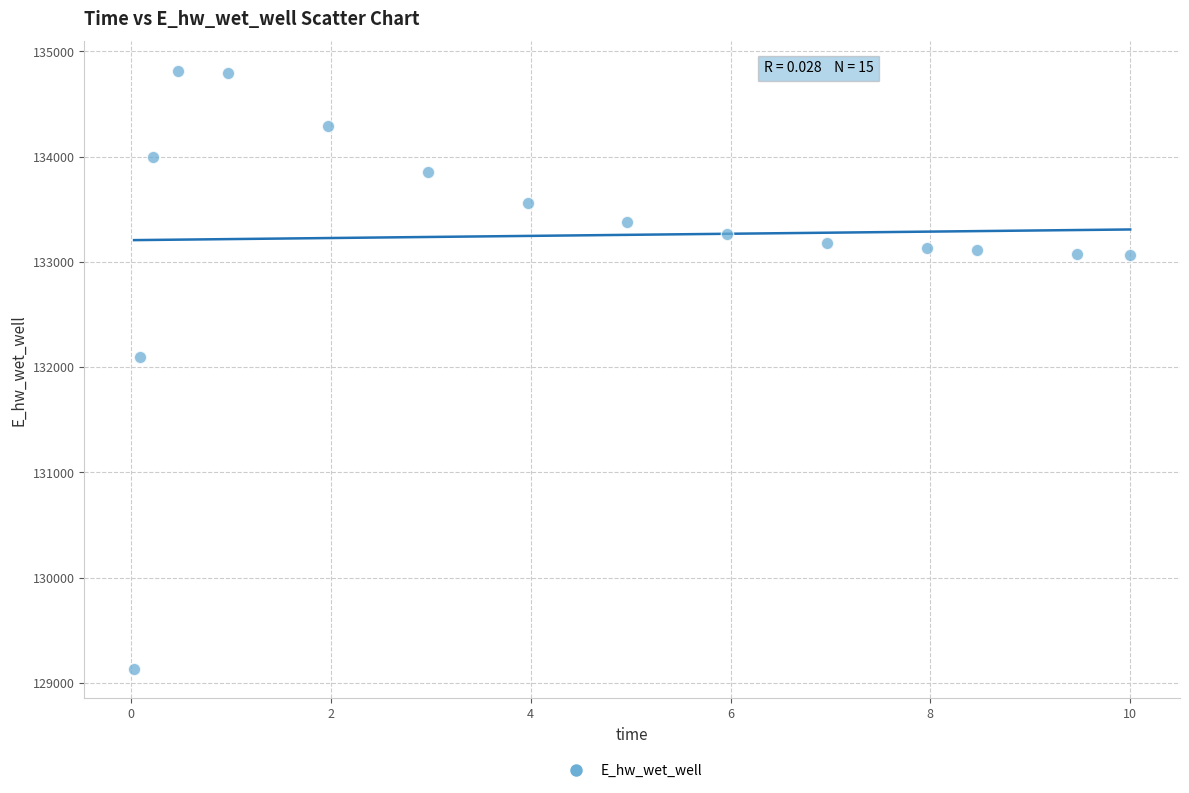

What Y value in the scatter plot is closest to 131974?

132098.1